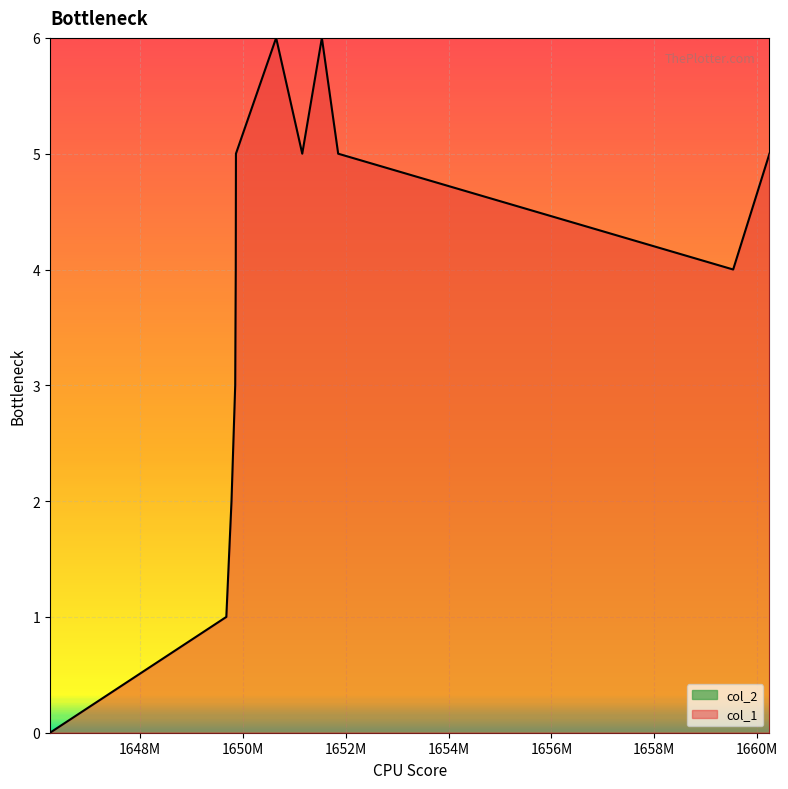

What is the greatest value displayed?

6